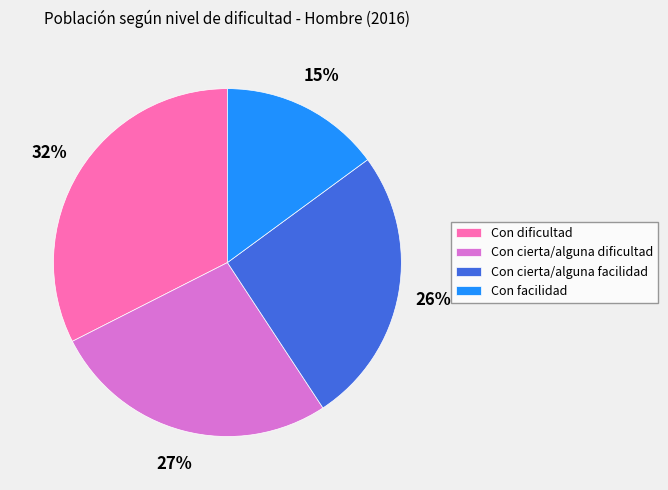

Is there any slice that represents more than half of the pie?

No